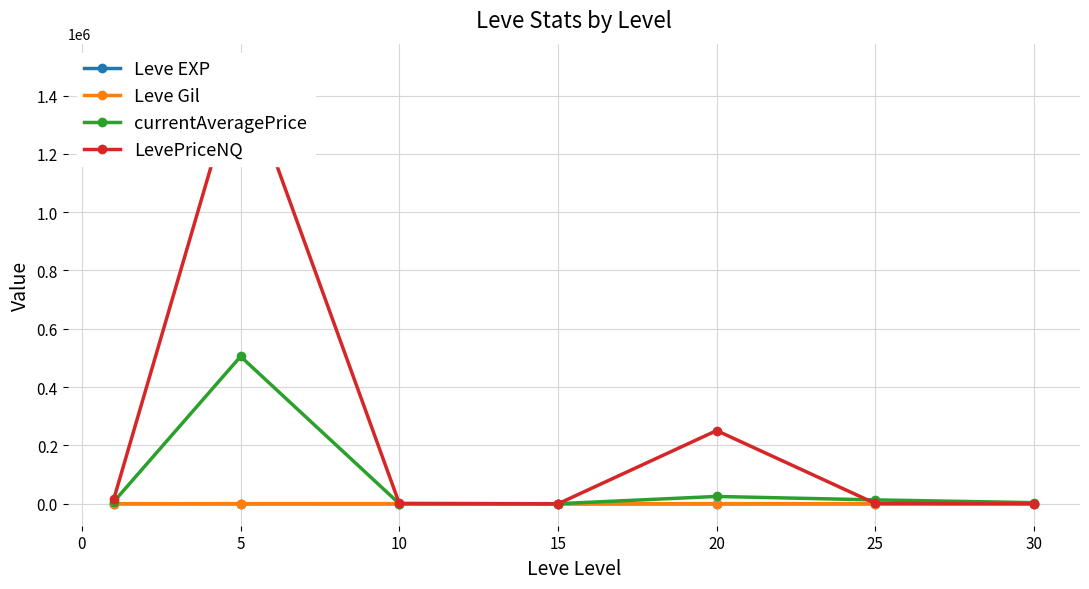

What are all the series names shown in the legend?

Leve EXP, Leve Gil, currentAveragePrice, LevePriceNQ